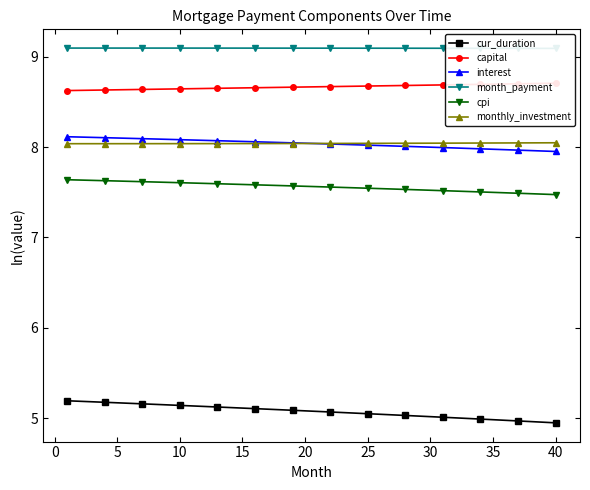

True or false: monthly_investment and cur_duration cross at least once.

False